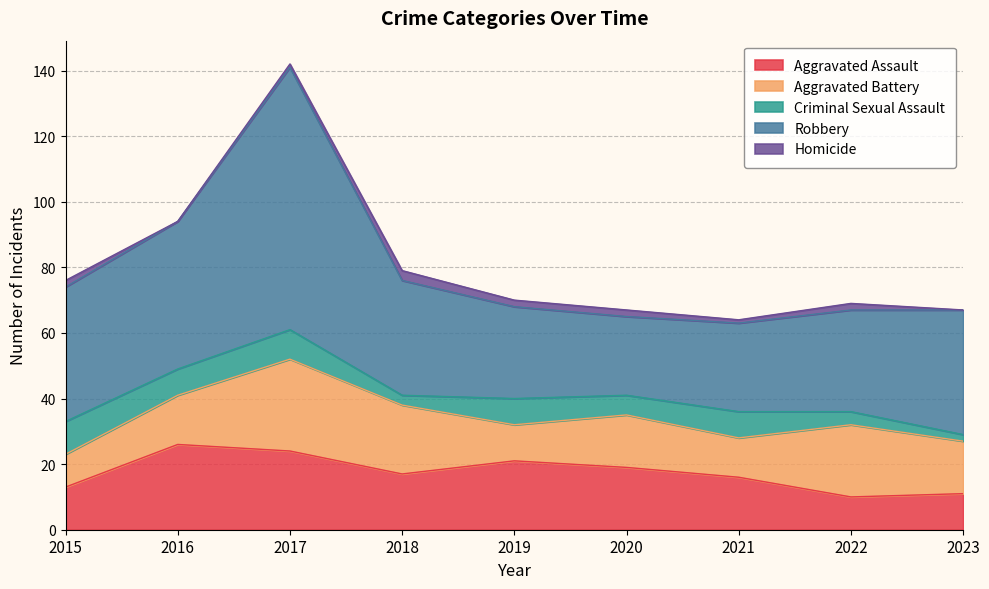

Rank the categories by Robbery value from highest to lowest.

2017, 2016, 2015, 2023, 2018, 2022, 2019, 2021, 2020